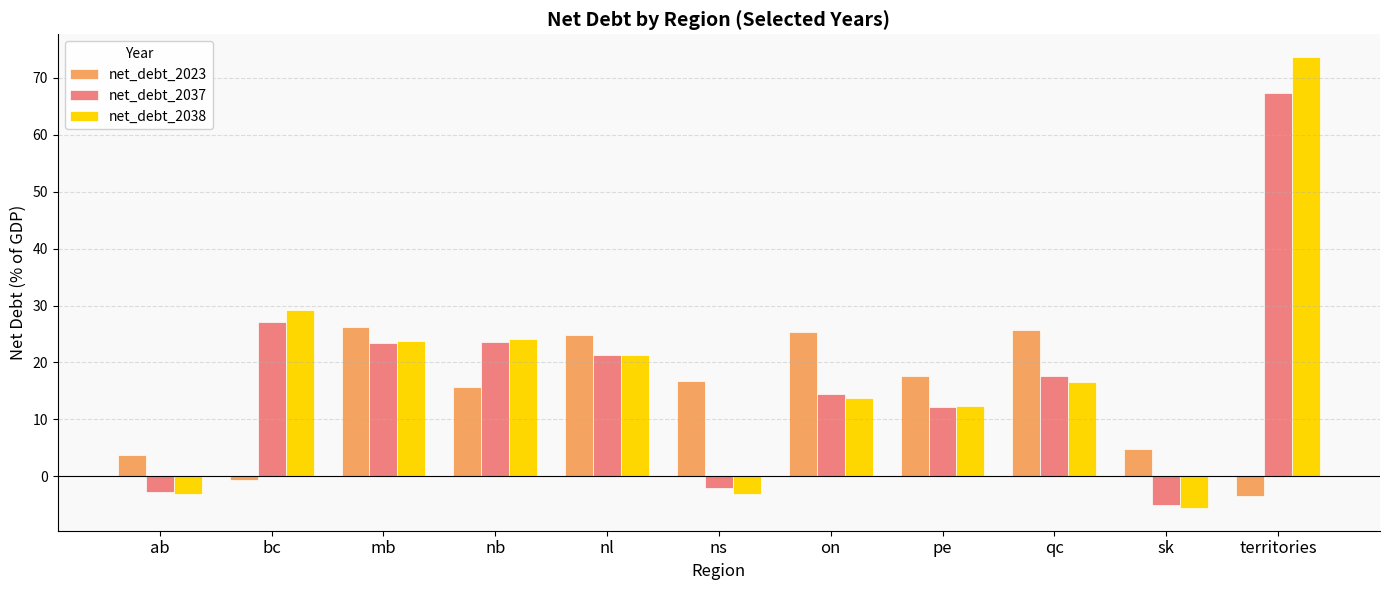

How many values in net_debt_2037 are above zero?

8